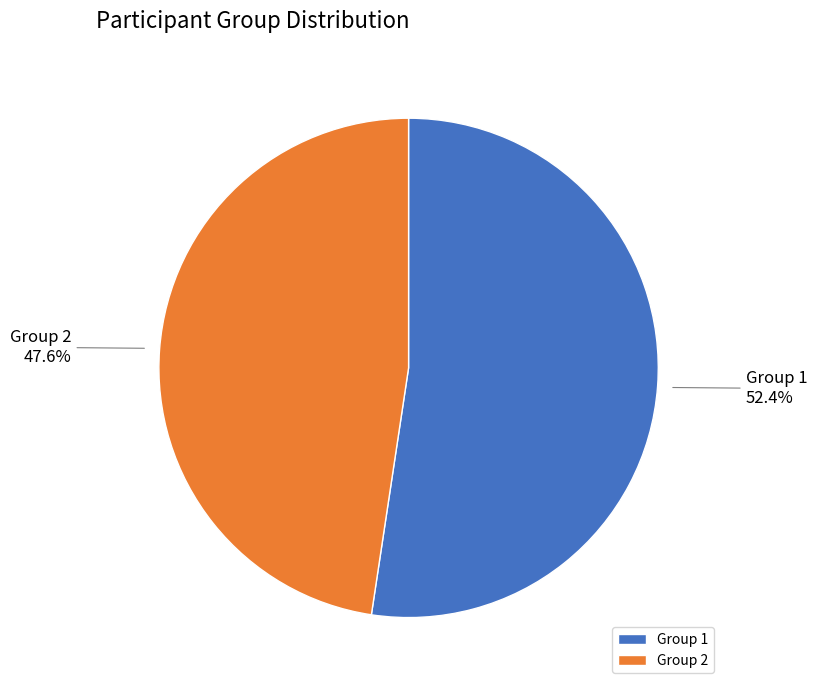

To the nearest percent, what is the difference between the Group 1 and Group 2 slice percentages?

5%